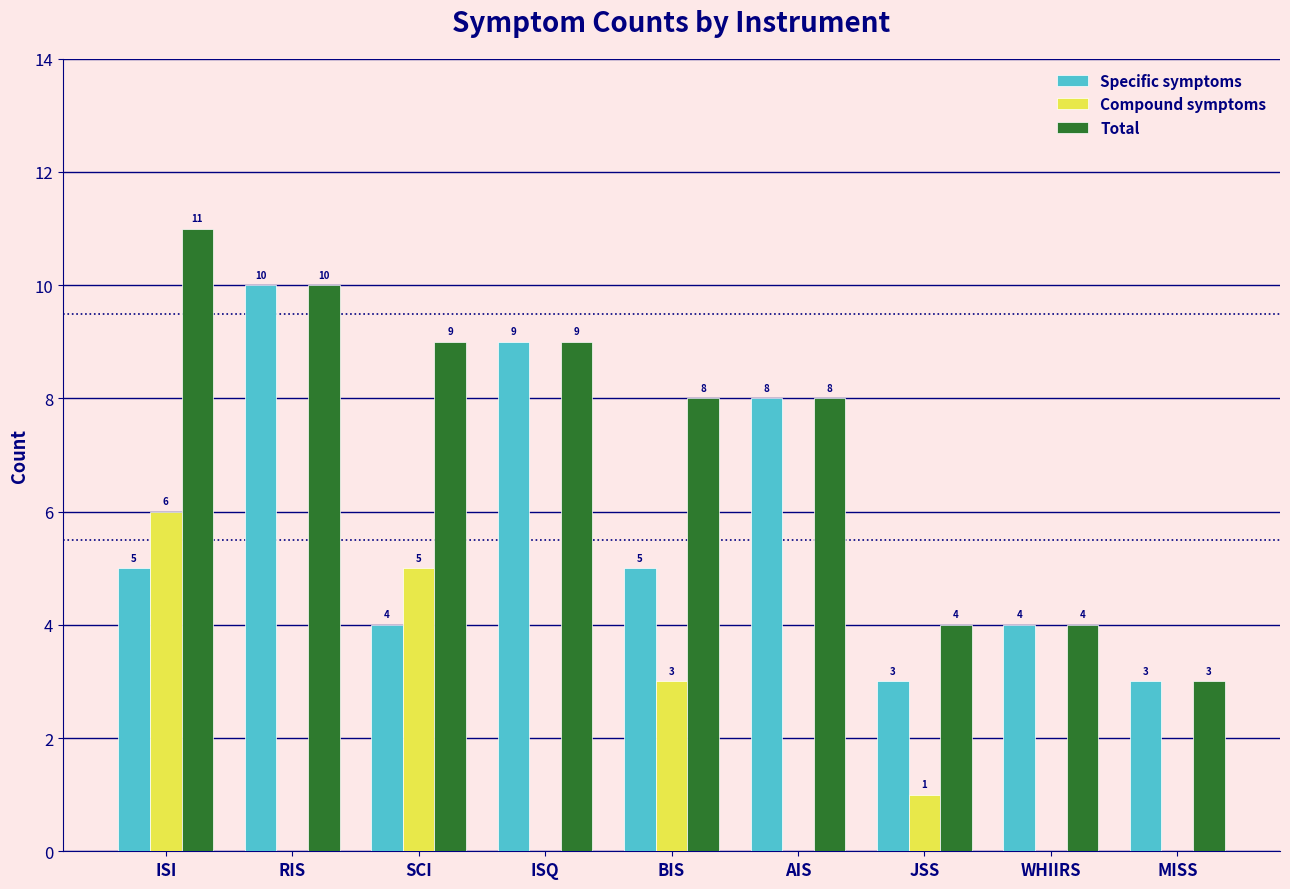

Which label corresponds to the largest value in the chart?

ISI